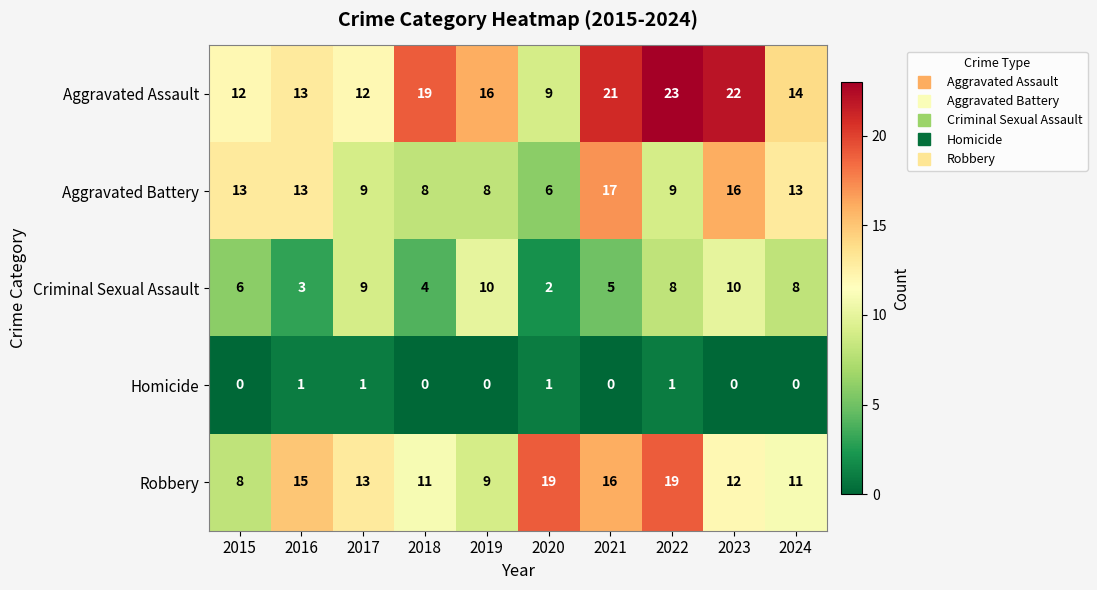

What is the total value across all series at 2023?

60